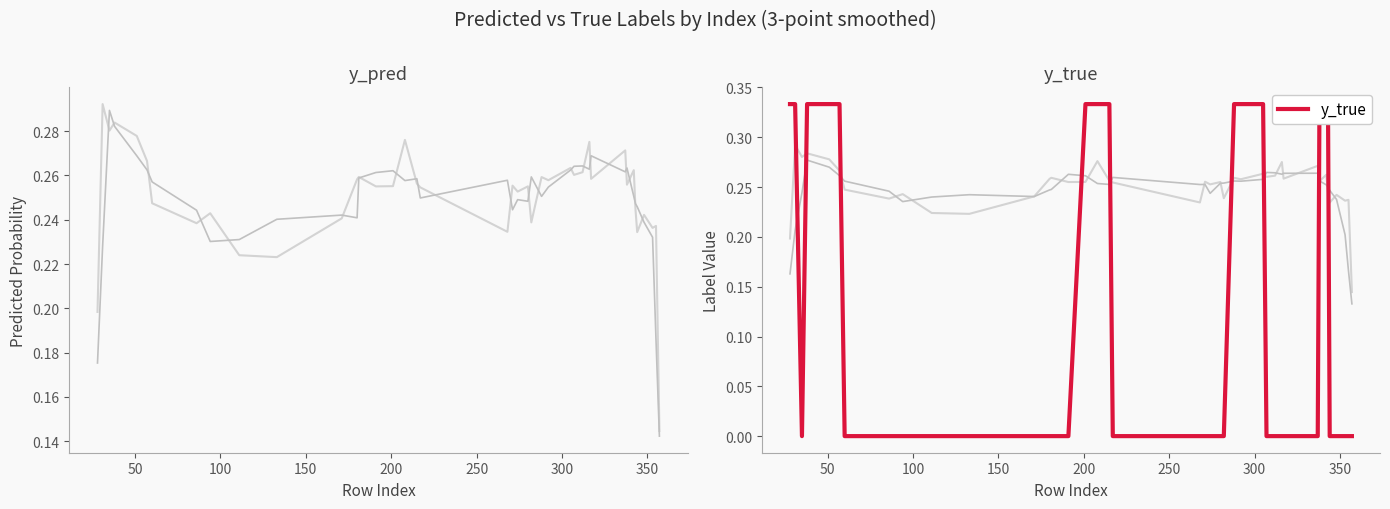

In y_true, how many points are lower than both neighbors (excluding endpoints)?

1